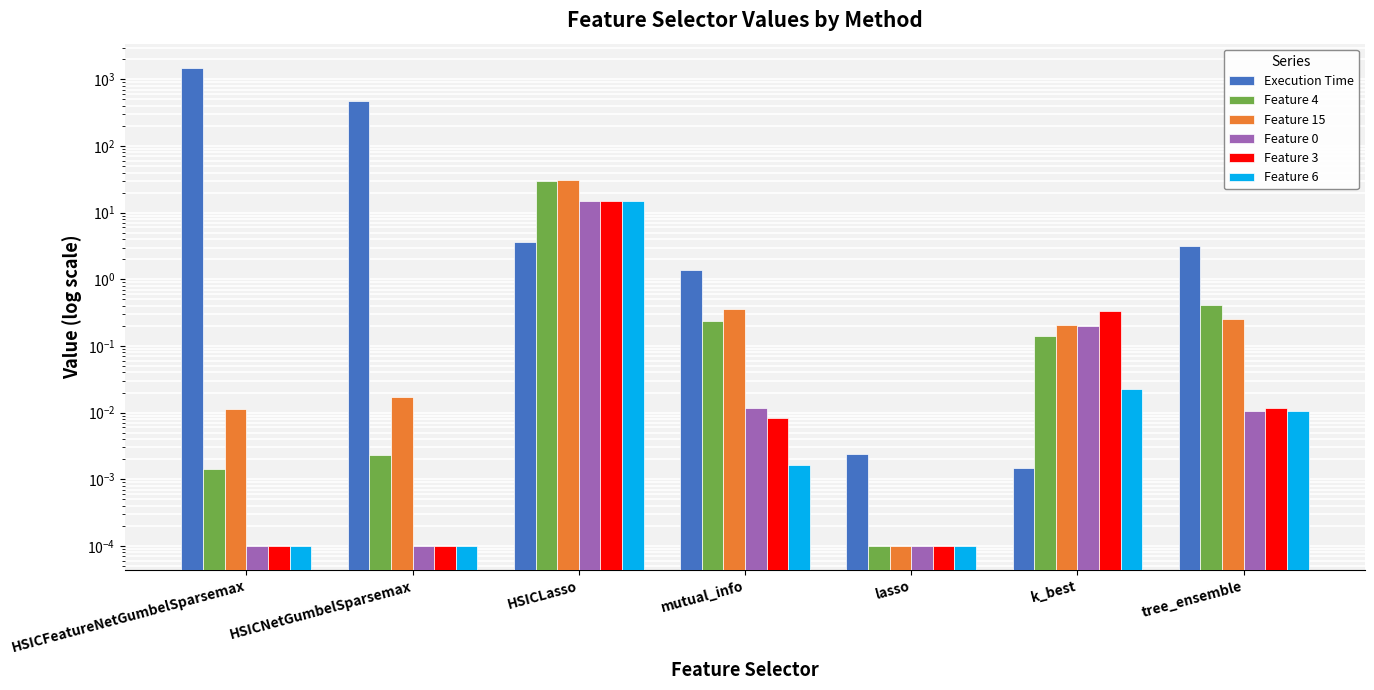

What is the label of the 2nd bar from the left?

HSICNetGumbelSparsemax